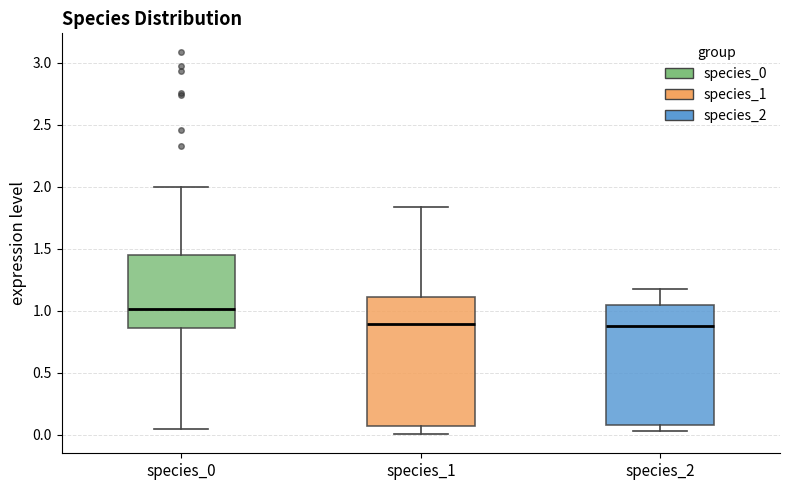

Which box is the tallest, from its lower edge to its upper edge?

species_1